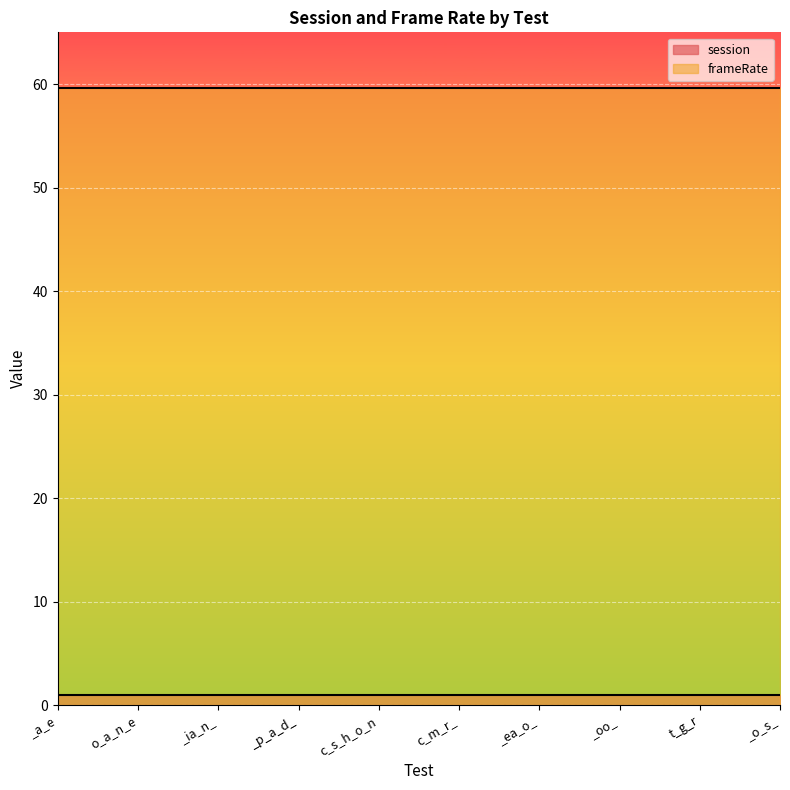

True or false: frameRate has more than 2 points higher than both neighbors.

False